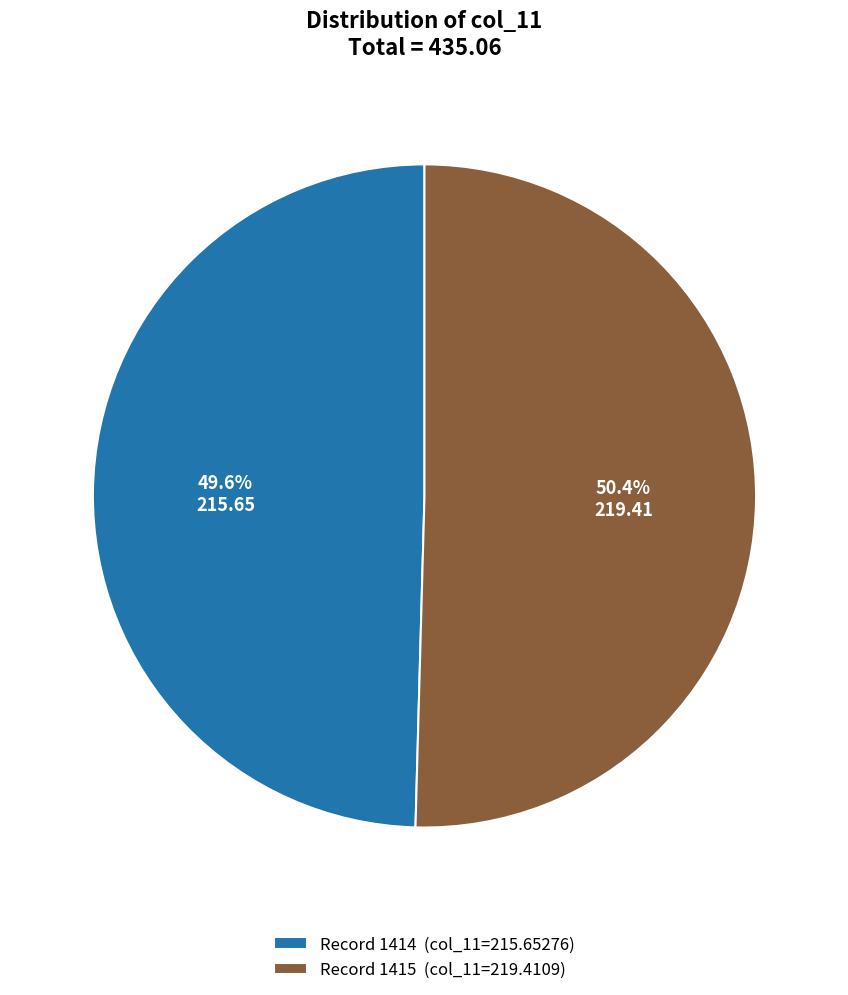

How many segments does this pie chart have?

2